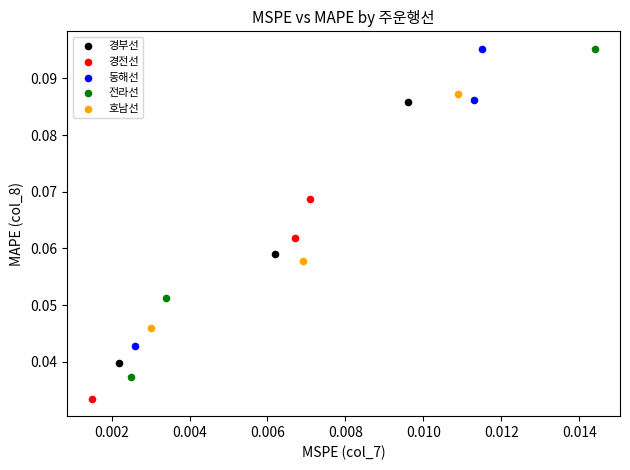

Which series reaches the minimum Y coordinate?

경전선